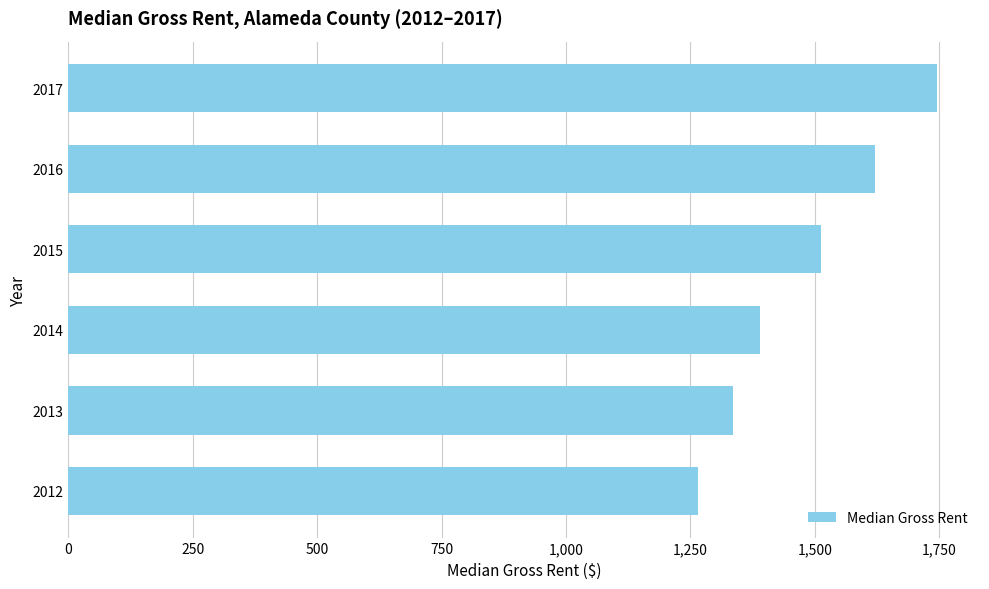

What is the change in value from 2015 to 2016?

+109